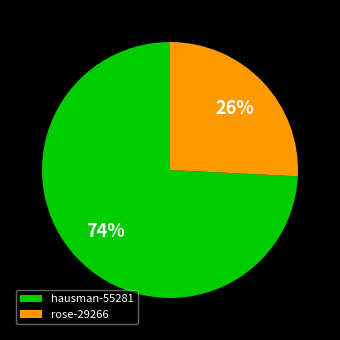

Is it true that hausman-55281 is 87% of the pie?

False